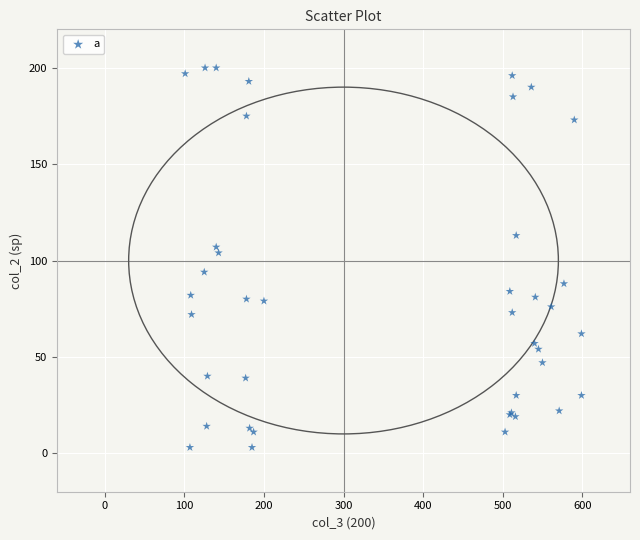

What Y value in the scatter plot is closest to 101?

104